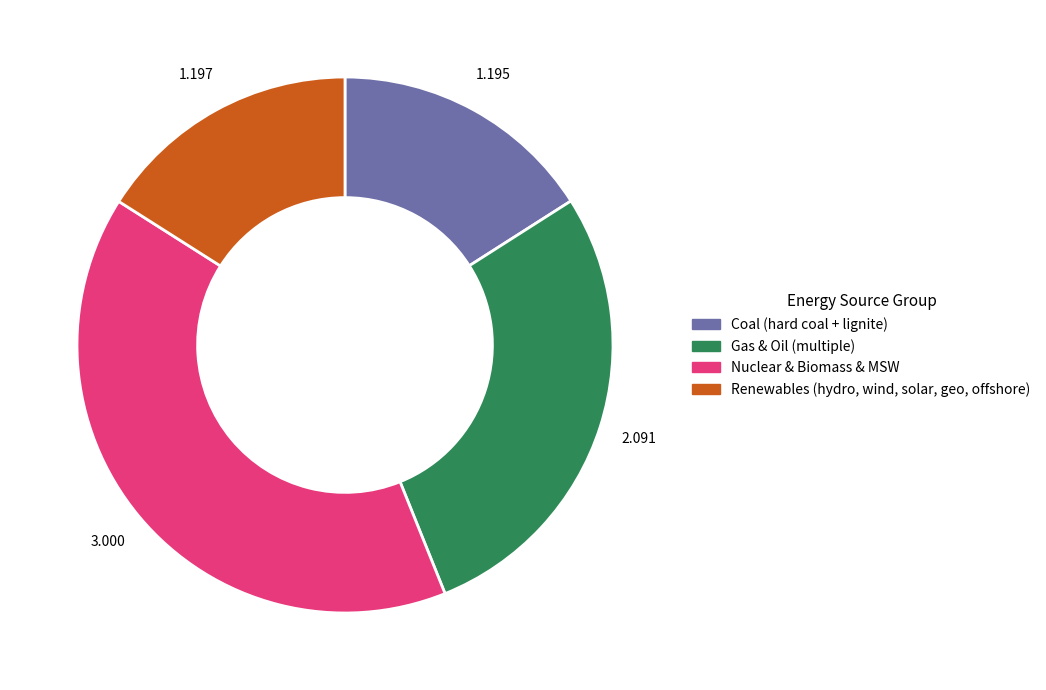

Is there a majority slice in this chart?

No